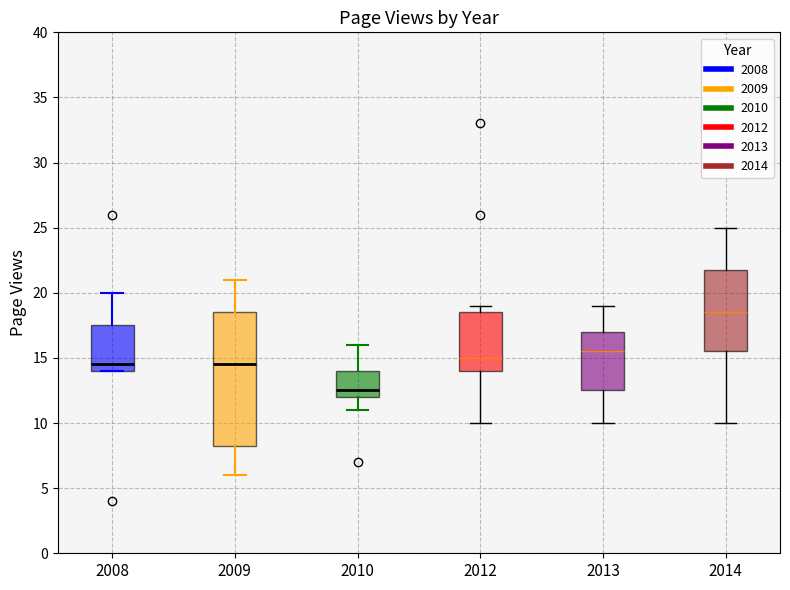

Which box has the lowest median line?

2010